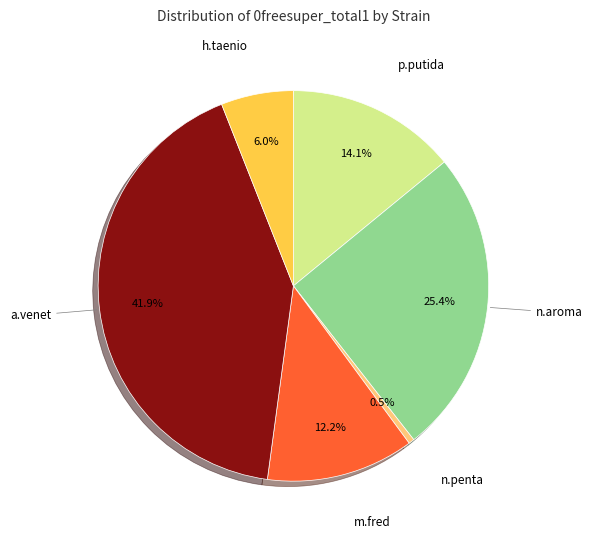

Is there any slice that represents more than half of the pie?

No